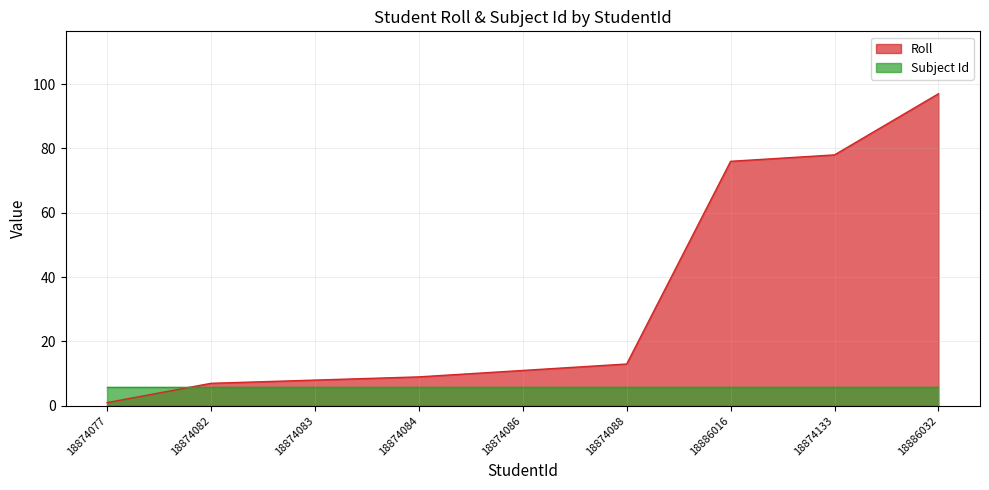

Reading left to right, list all the values displayed in this chart.

1	7	8	9	11	13	76	78	97